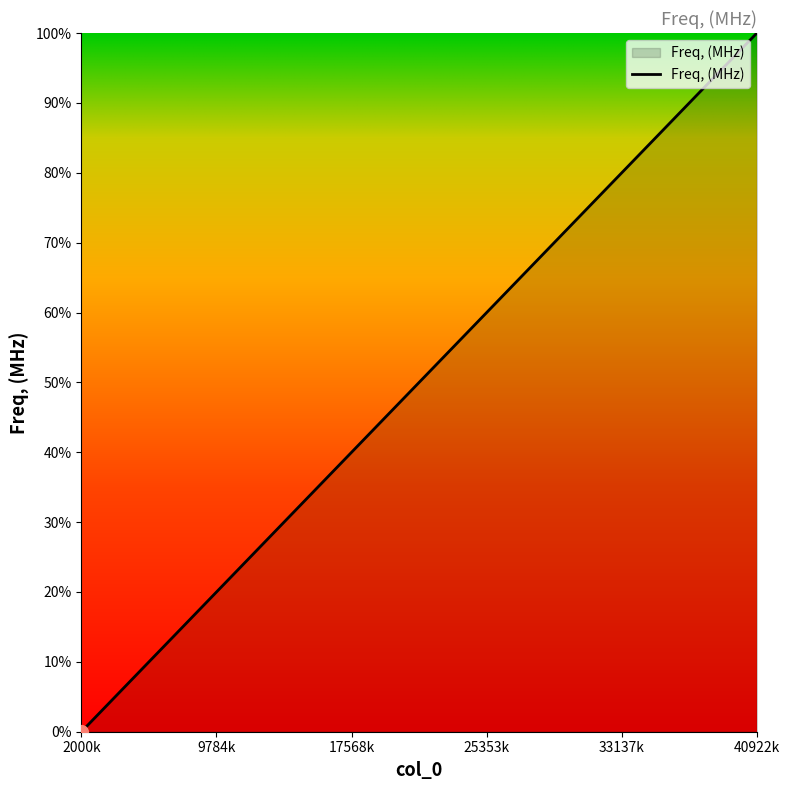

Does the chart display data point markers on the line(s)?

No